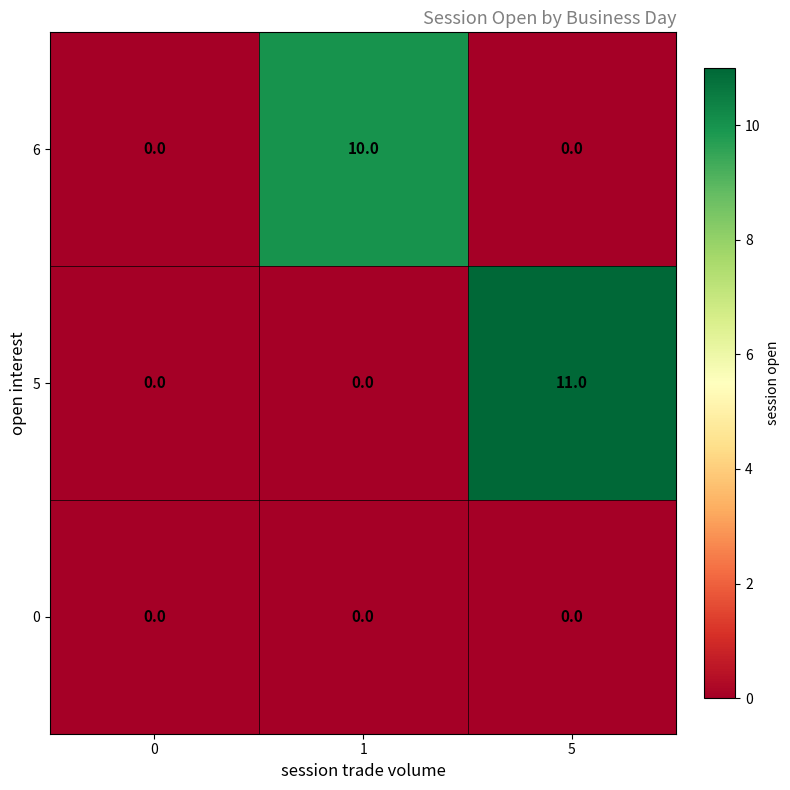

Reading right to left, extract all data points from this chart.

6: 5=0	1=10	0=0
5: 5=11	1=0	0=0
0: 5=0	1=0	0=0